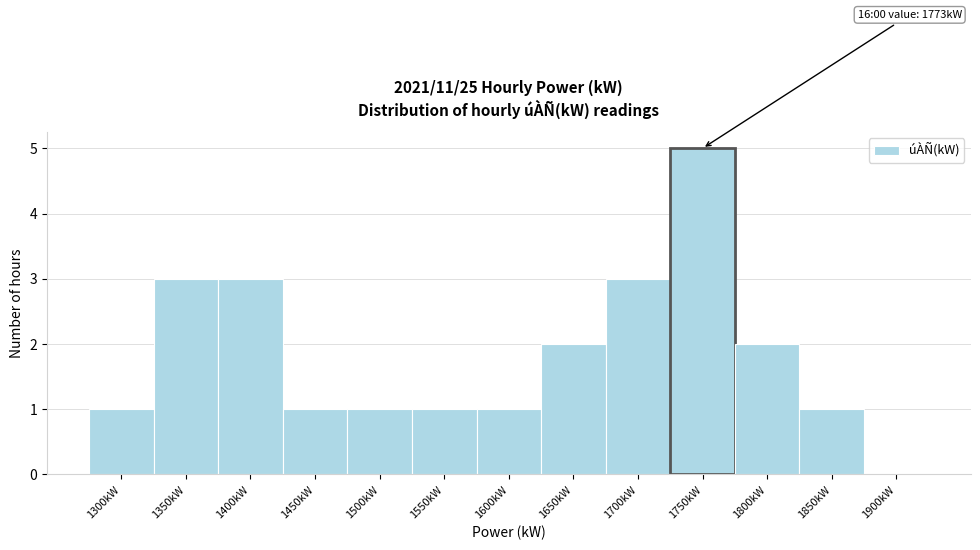

Reading left to right, transcribe all the data shown in this chart.

1300kW=1	1350kW=3	1400kW=3	1450kW=1	1500kW=1	1550kW=1	1600kW=1	1650kW=2	1700kW=3	1750kW=5	1800kW=2	1850kW=1	1900kW=0